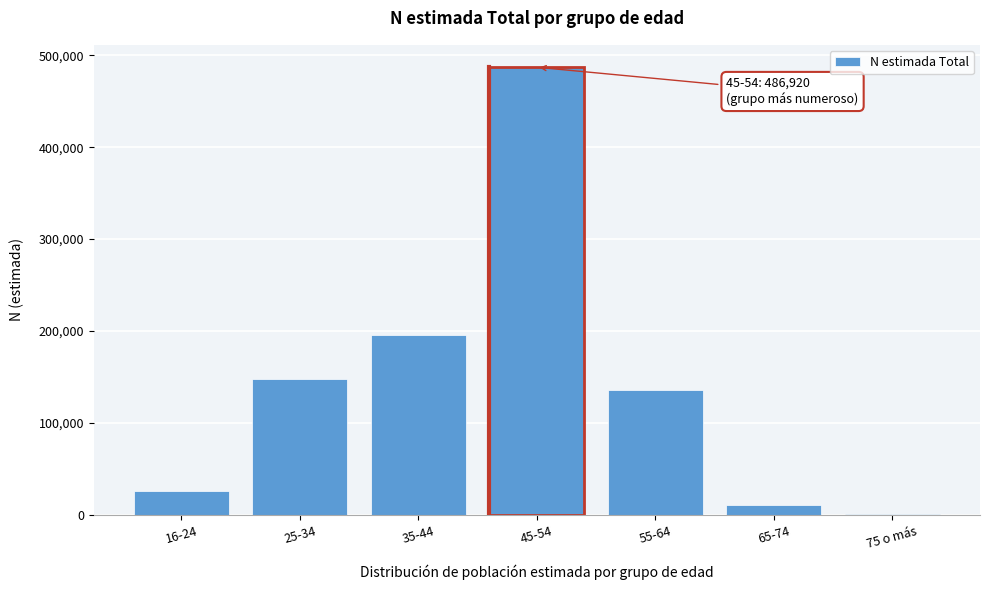

Reading right to left, list all the values displayed in this chart.

75 o más=852	65-74=10529	55-64=136105	45-54=486920	35-44=196133	25-34=147785	16-24=25825